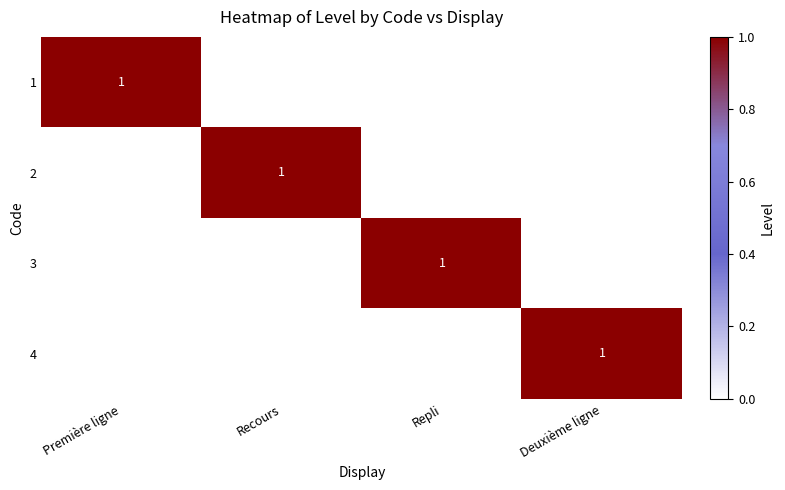

The 2 series shows 1 at Recours. True or false?

True